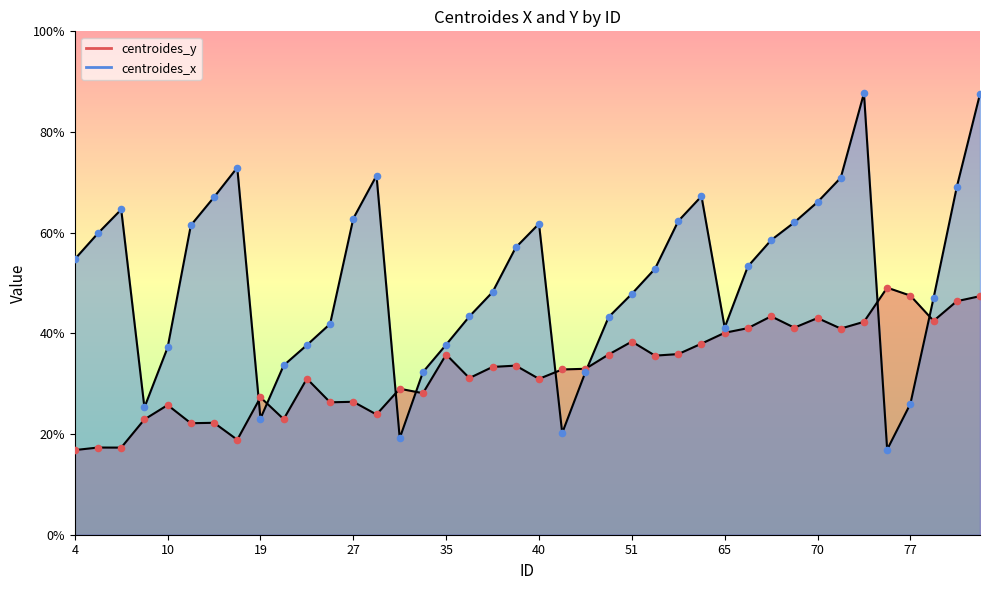

What are all the series names shown in the legend?

centroides_x, centroides_y